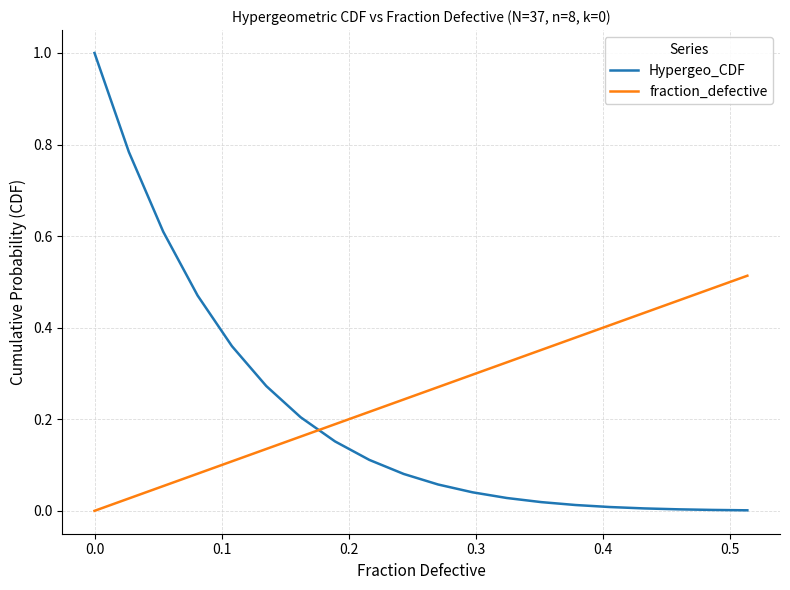

Rank the series by their maximum value, from highest to lowest.

Hypergeo_CDF, fraction_defective